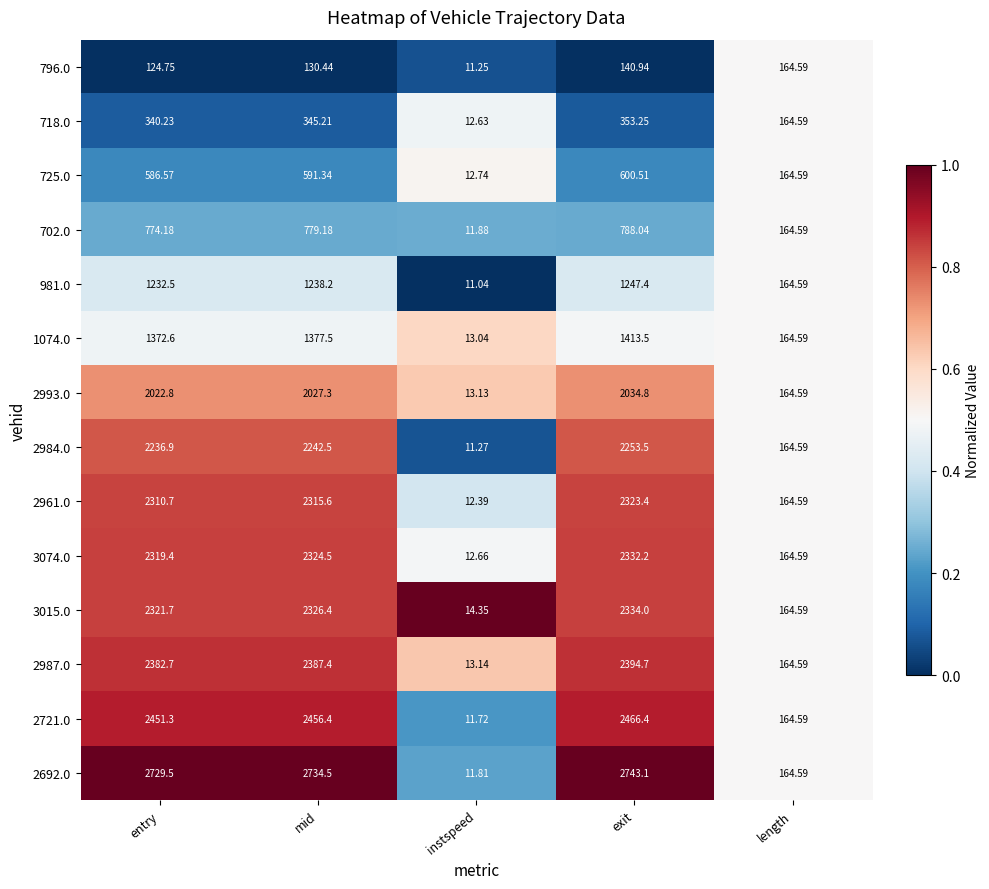

Count the number of data series in this chart.

14